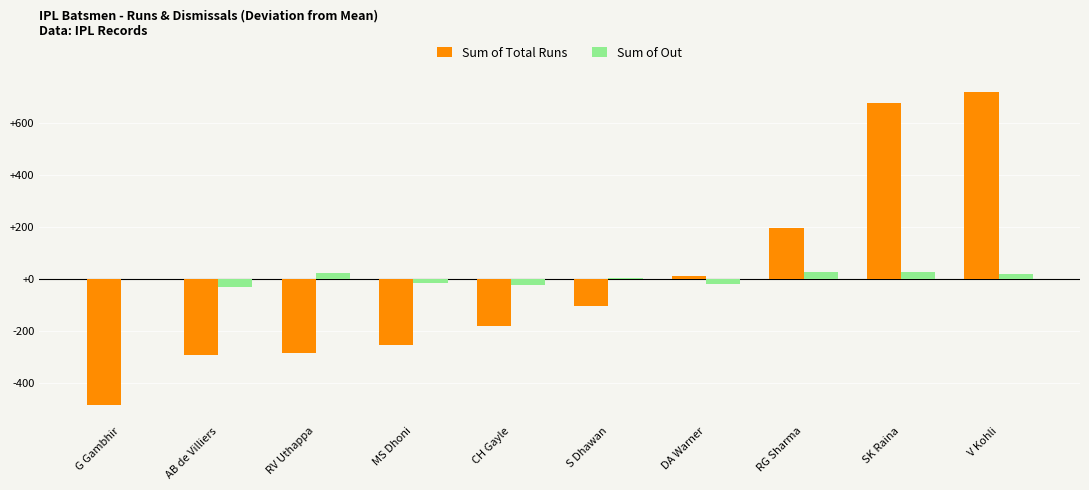

How many values in the Sum of Out series exceed 2?

5